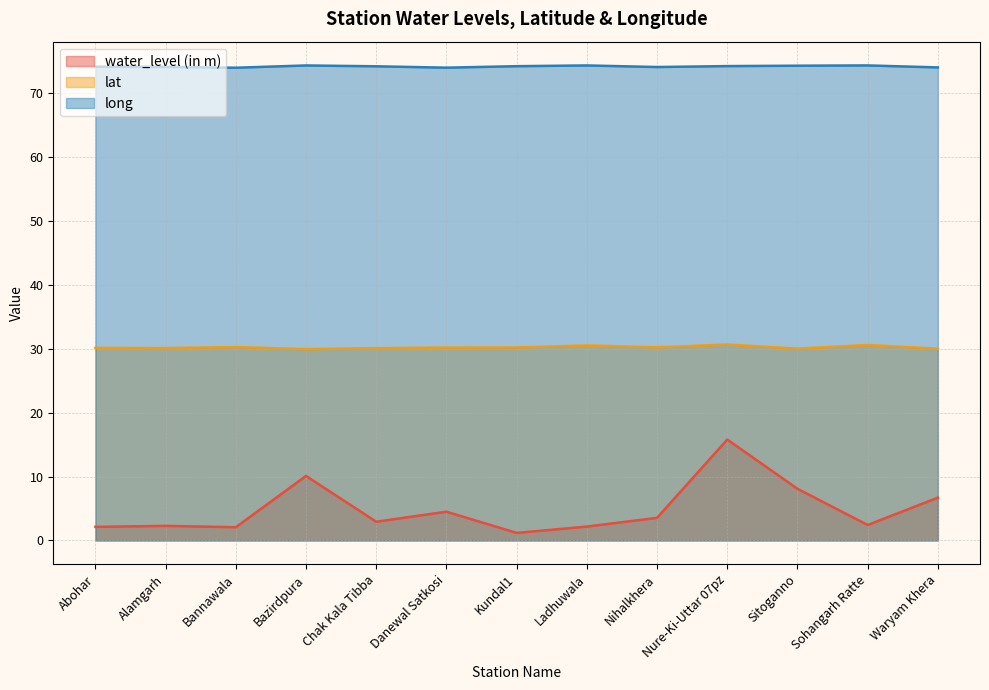

How many values in the lat series are below 30?

1